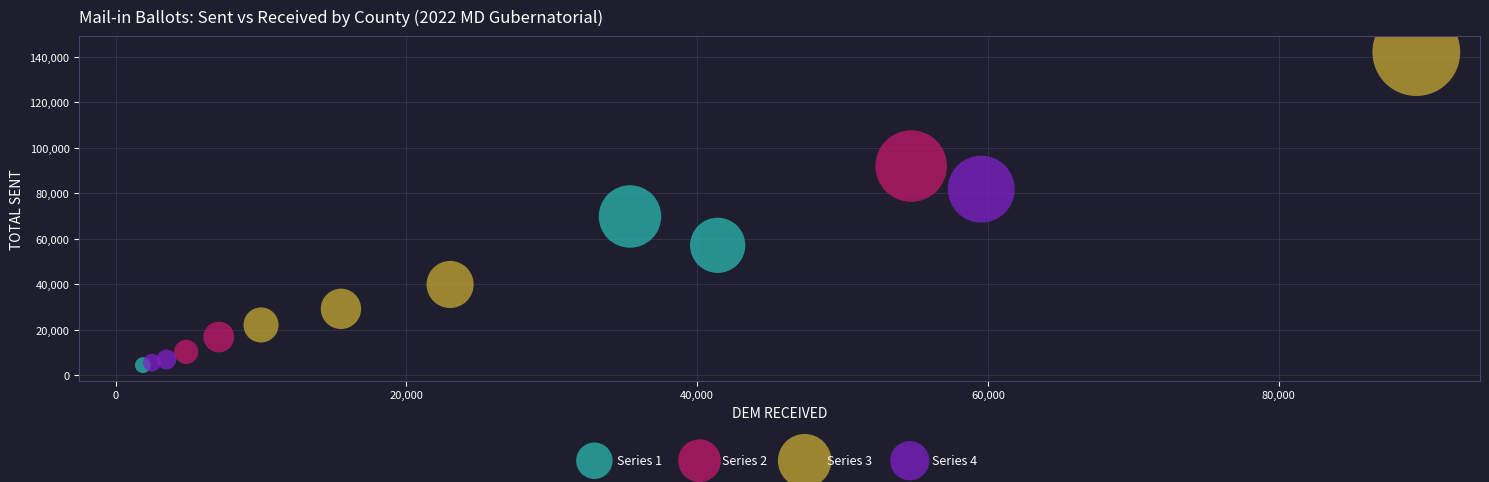

Which series contains the highest Y value?

Series 3